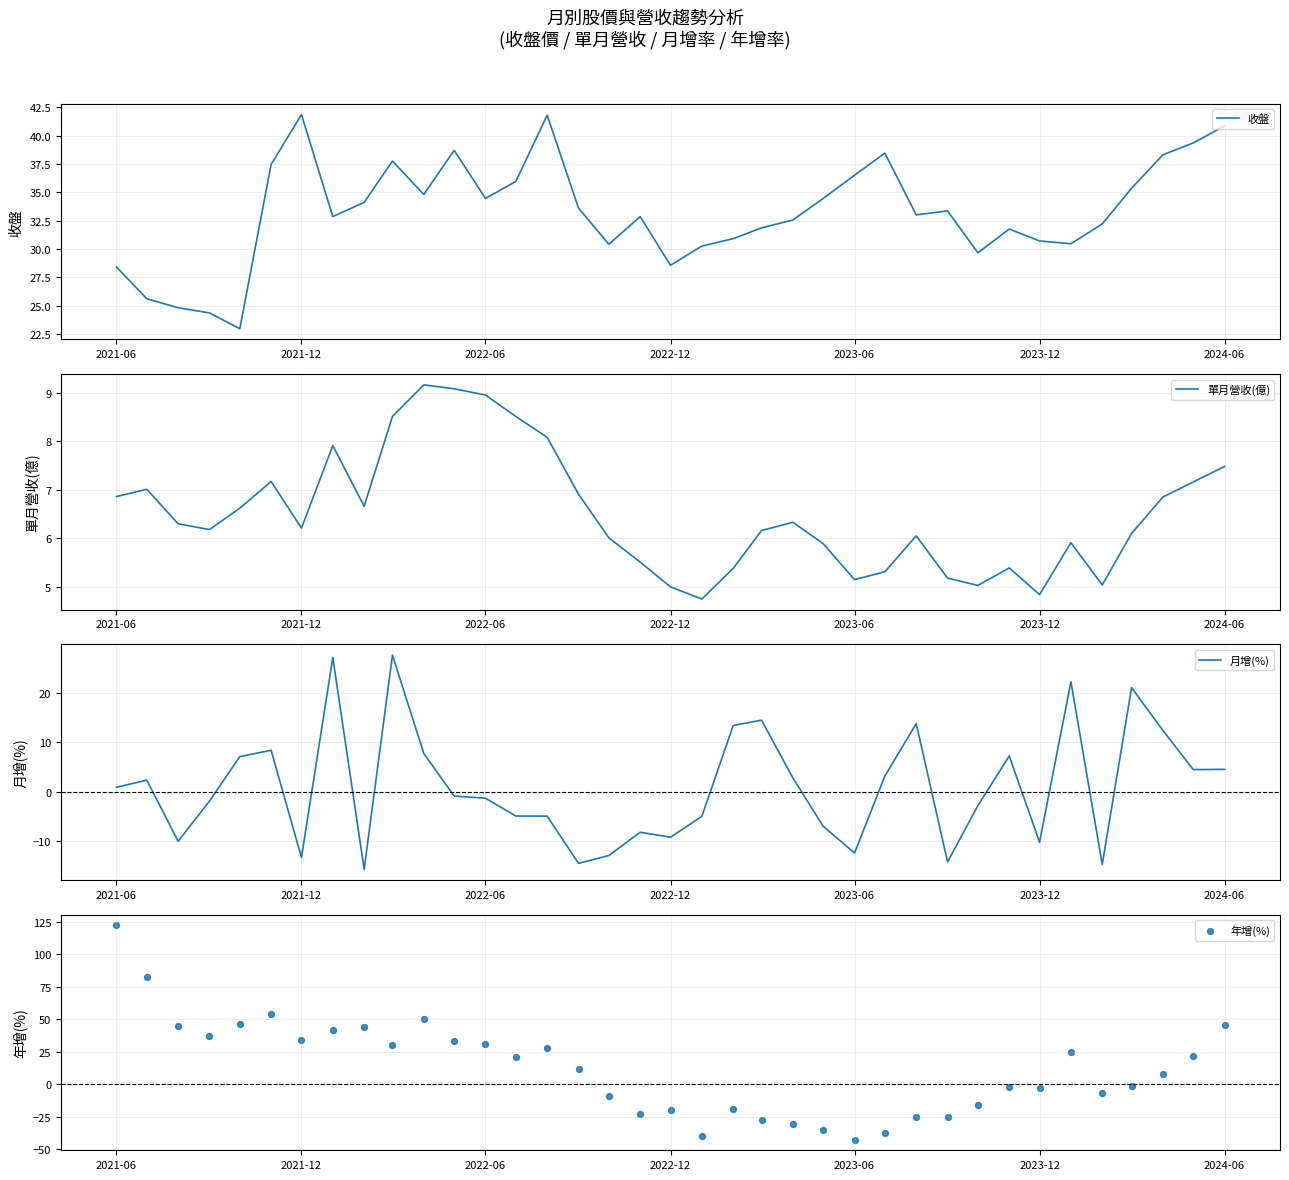

What are all the series names shown in the legend?

收盤, 單月營收(億), 月增(%), 年增(%)